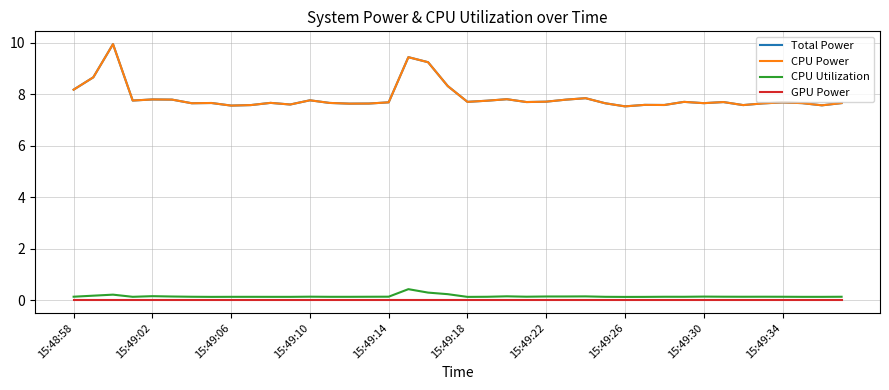

What is the value of the Total Power point at the 29th from the left?

7.5